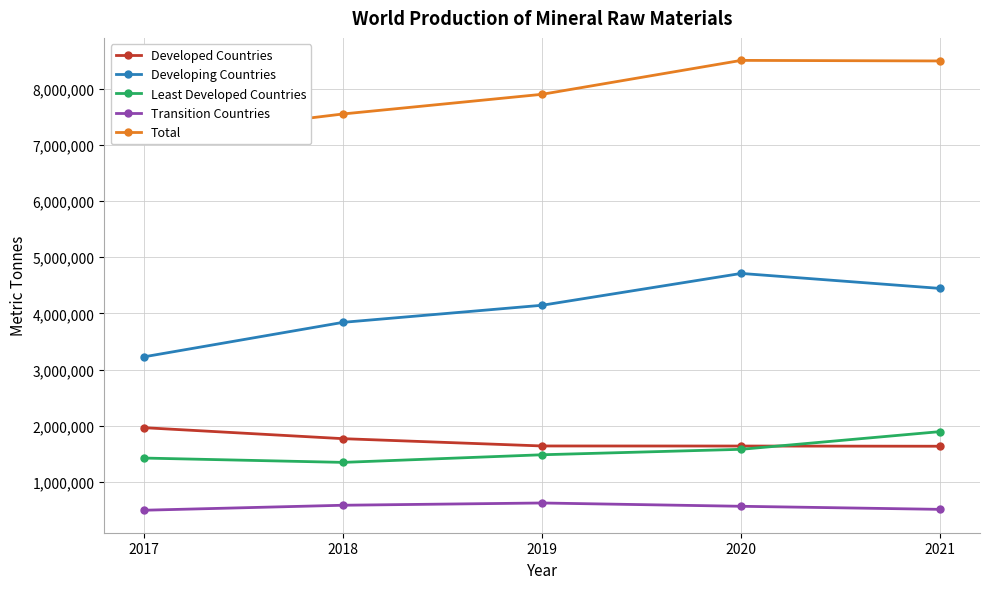

What is the difference between the highest and lowest values at 2018?

6963168